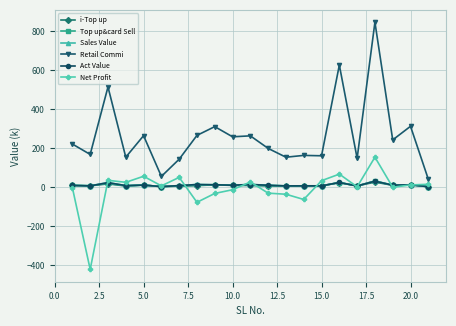

Which series has the largest total across all categories?

Retail Commi